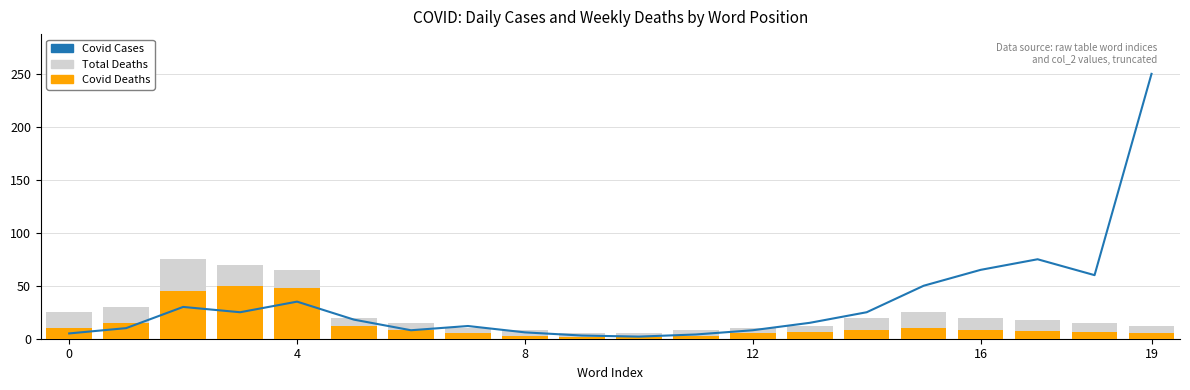

What is the maximum value for Total Deaths?

75